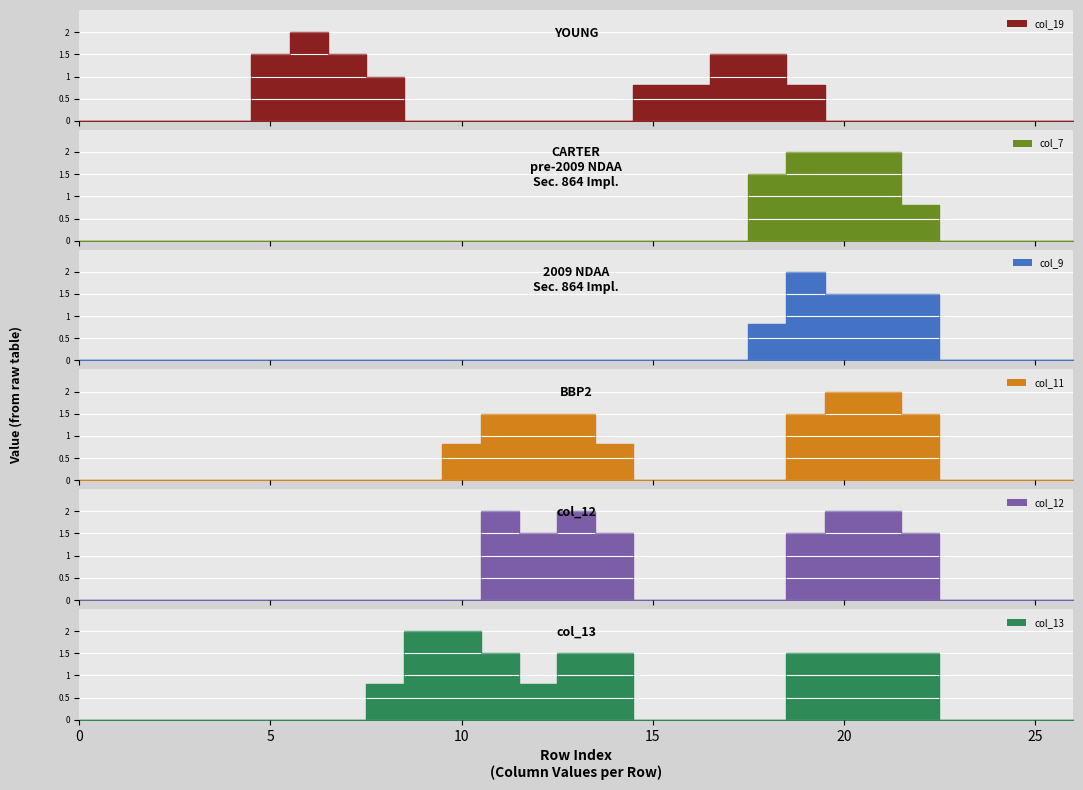

Which series changed the most between 19 and 21?

col_19